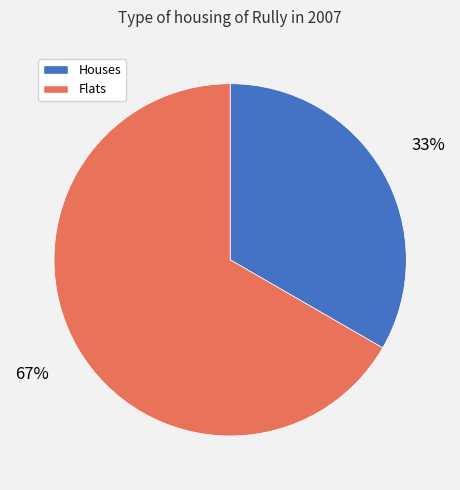

Which category has the smallest portion of the pie?

Houses